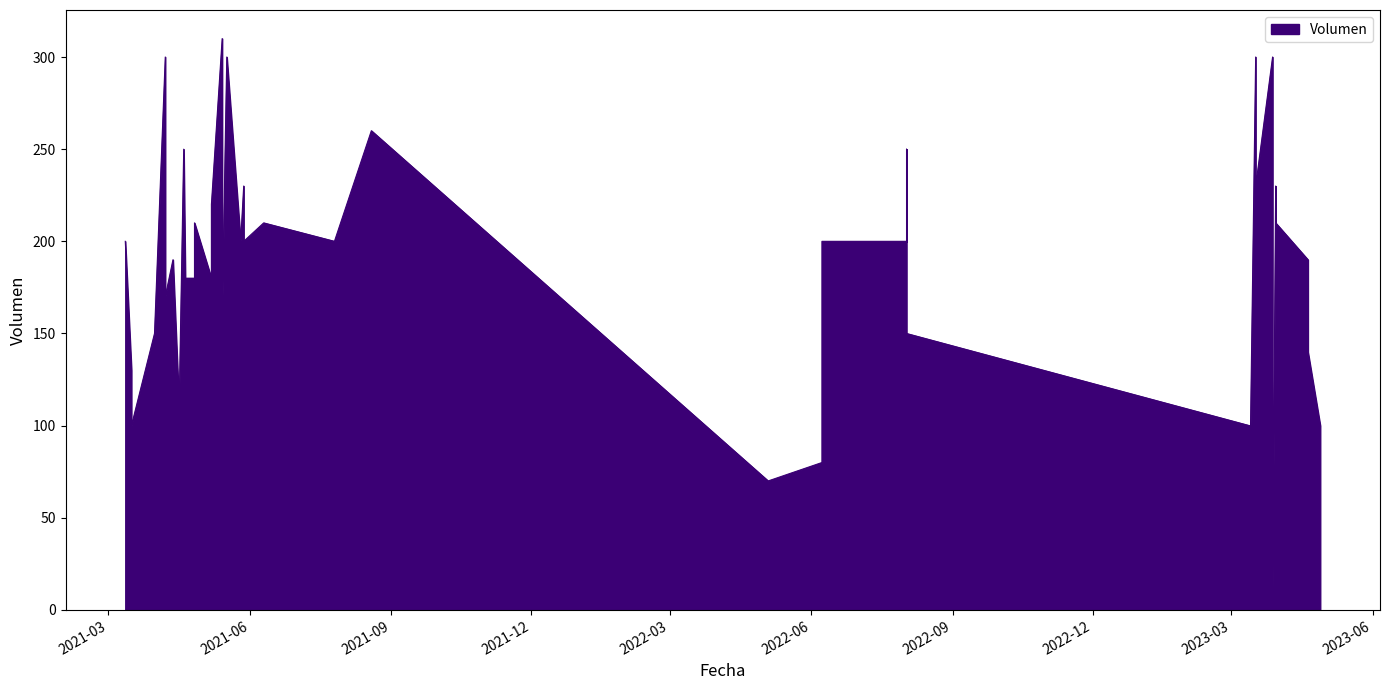

What is the label of the 22nd point from the right?

2021-05-28